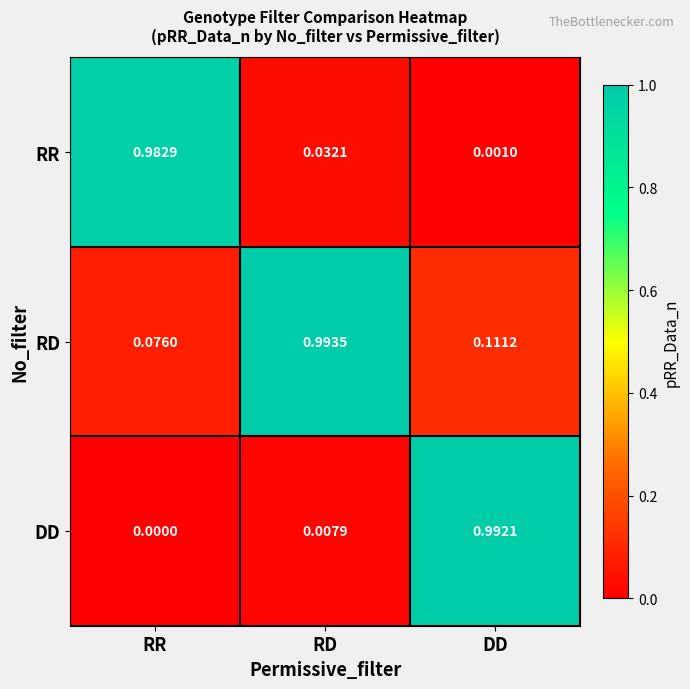

Which series has the largest total across all categories?

RD